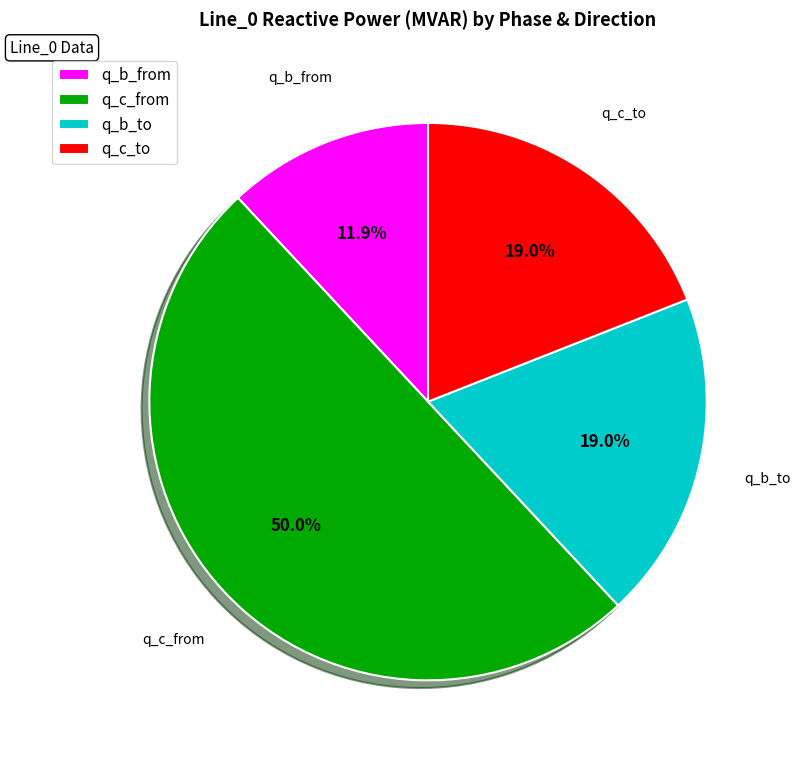

What percentage is NOT represented by q_b_to?

81.0%